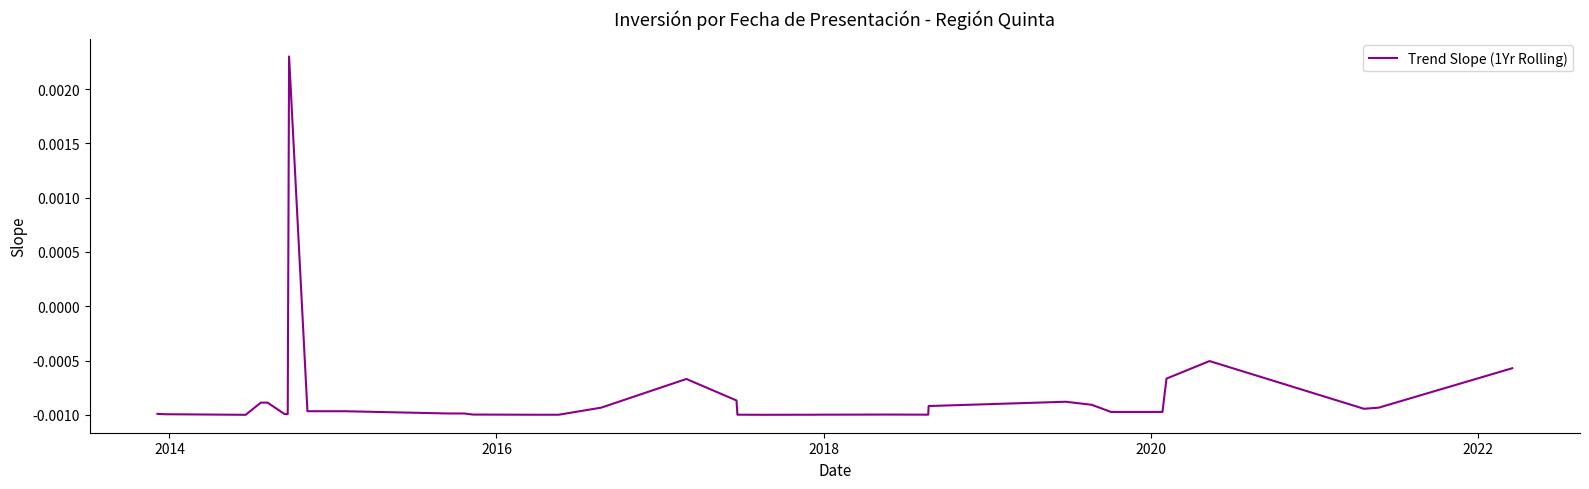

How many lines are shown in the chart?

1